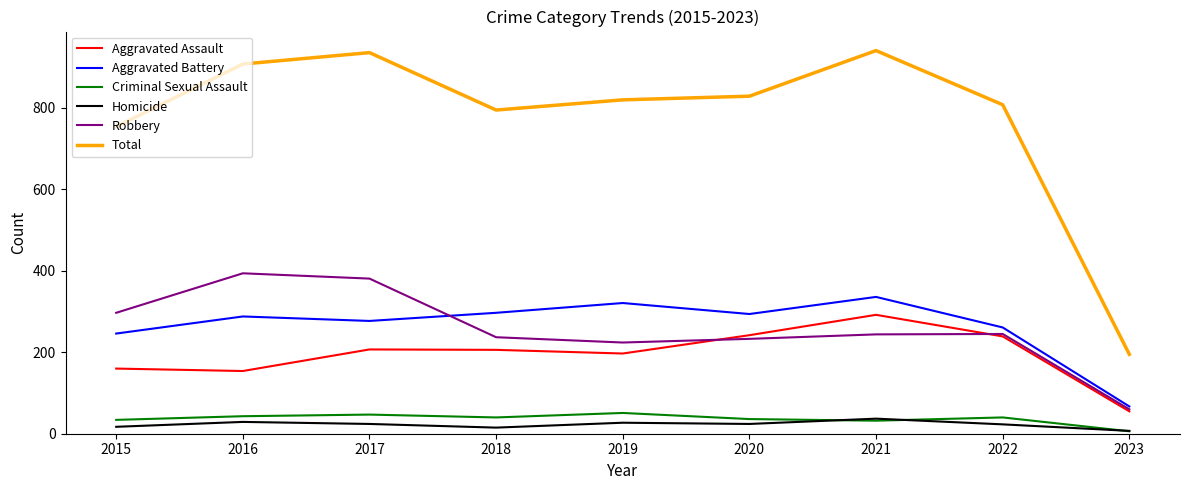

In Criminal Sexual Assault, how many points are higher than both neighbors (excluding endpoints)?

3